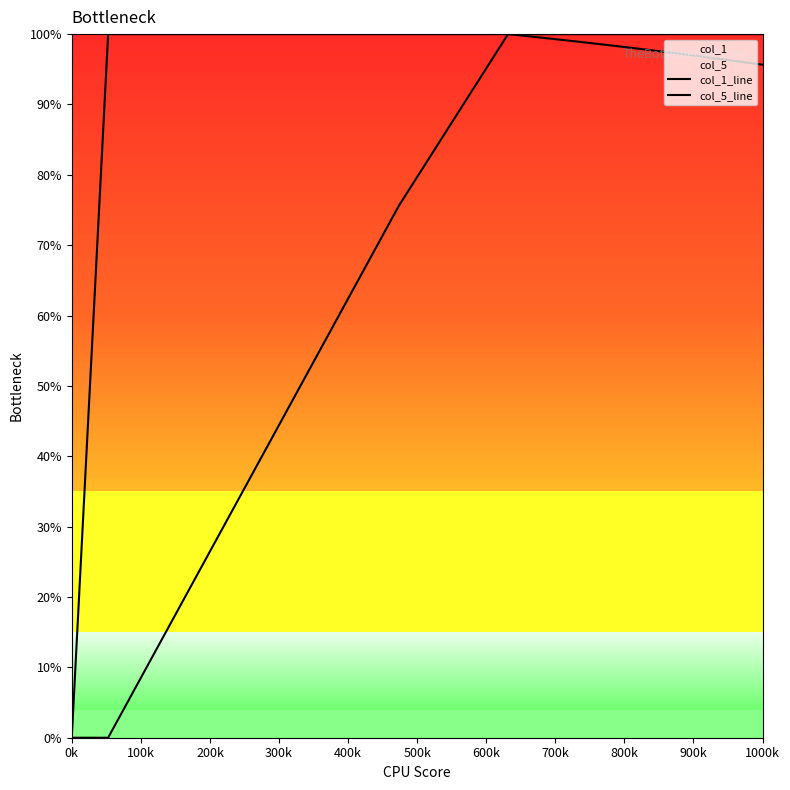

How many data points does each series have?

20